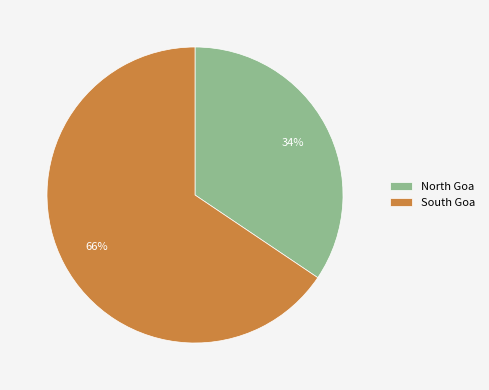

Rank the categories by value from lowest to highest.

North Goa, South Goa